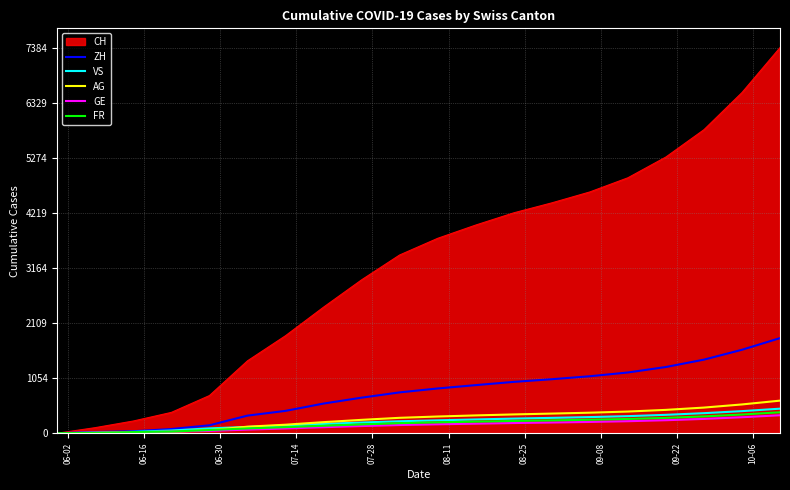

How many categories are shown in the chart?

20